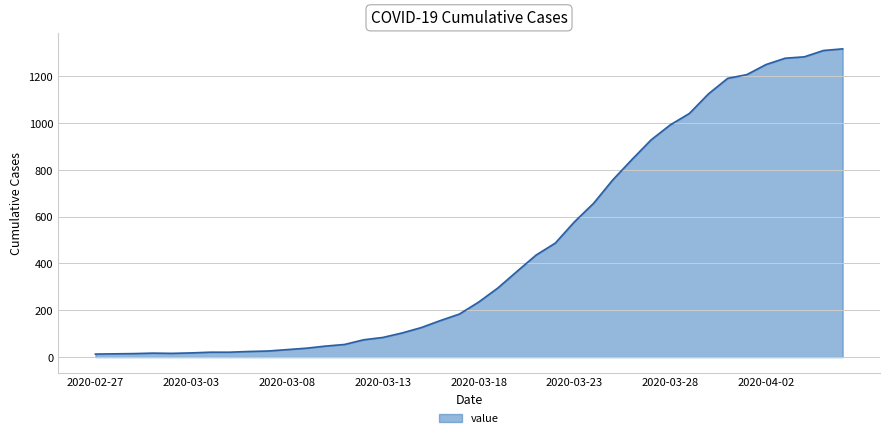

What is the maximum value shown in the chart?

1317